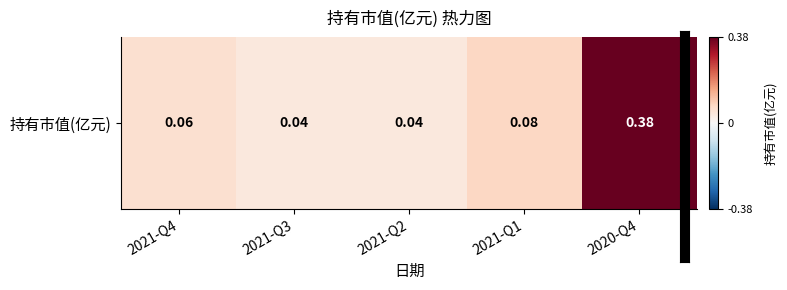

What is the sum of the values at 2020-Q4 and 2021-Q4?

0.4